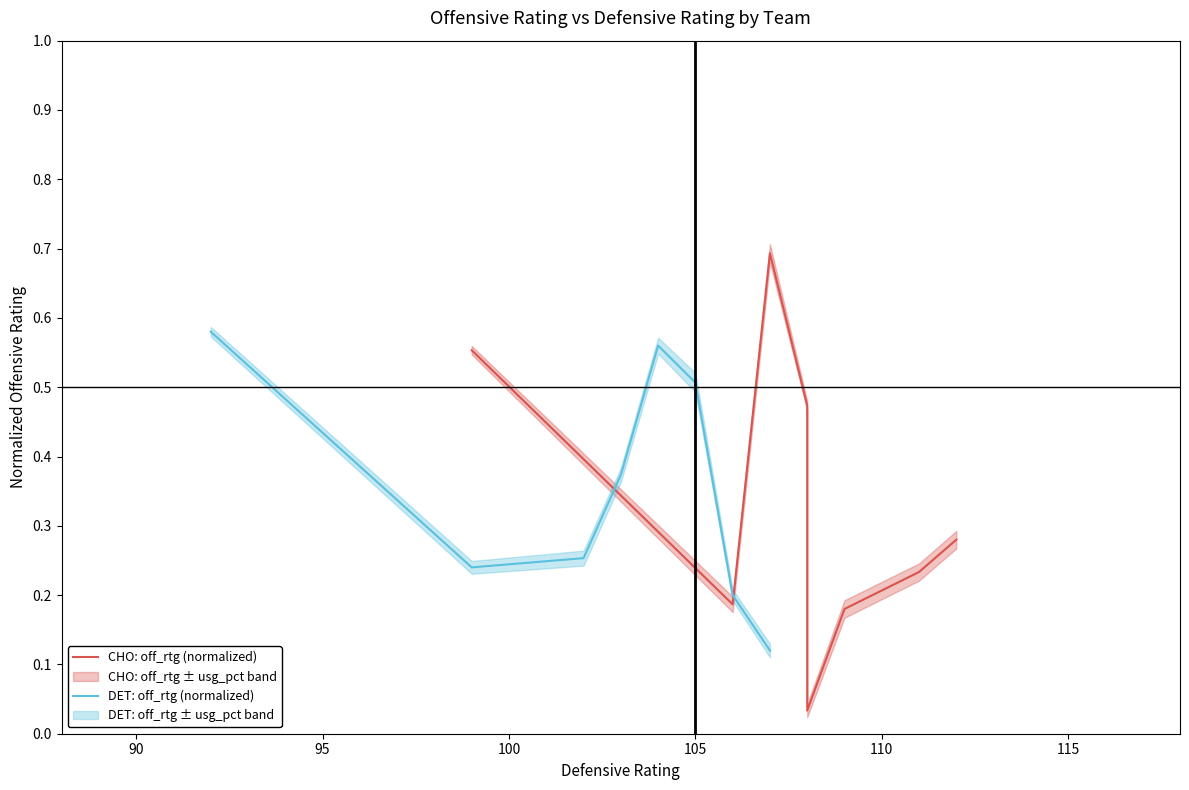

Is the value of DET: off_rtg (normalized) at 100 greater than the value of CHO: off_rtg (normalized) at 95?

No